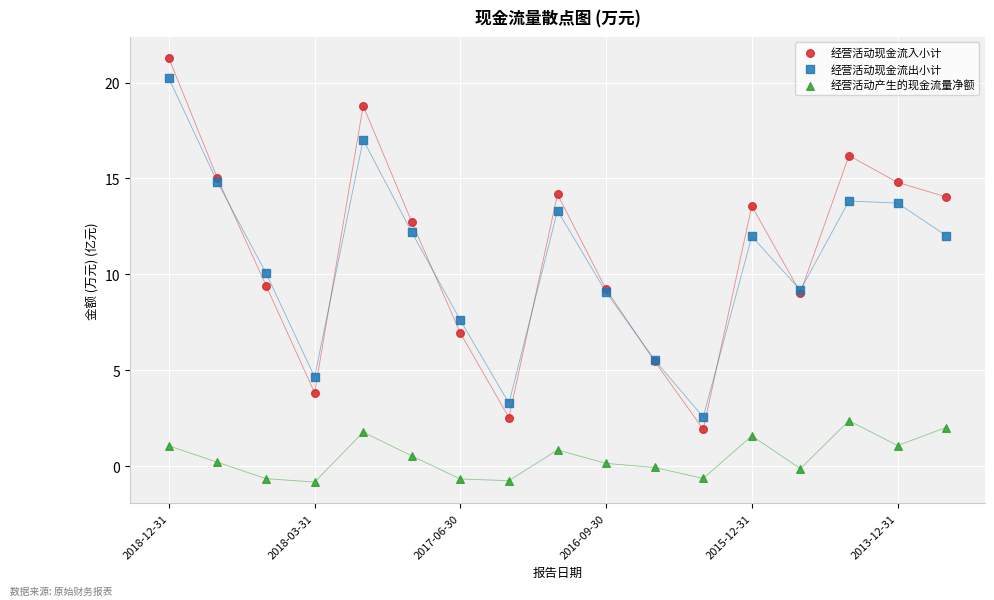

Which series contains the highest Y value?

经营活动现金流入小计